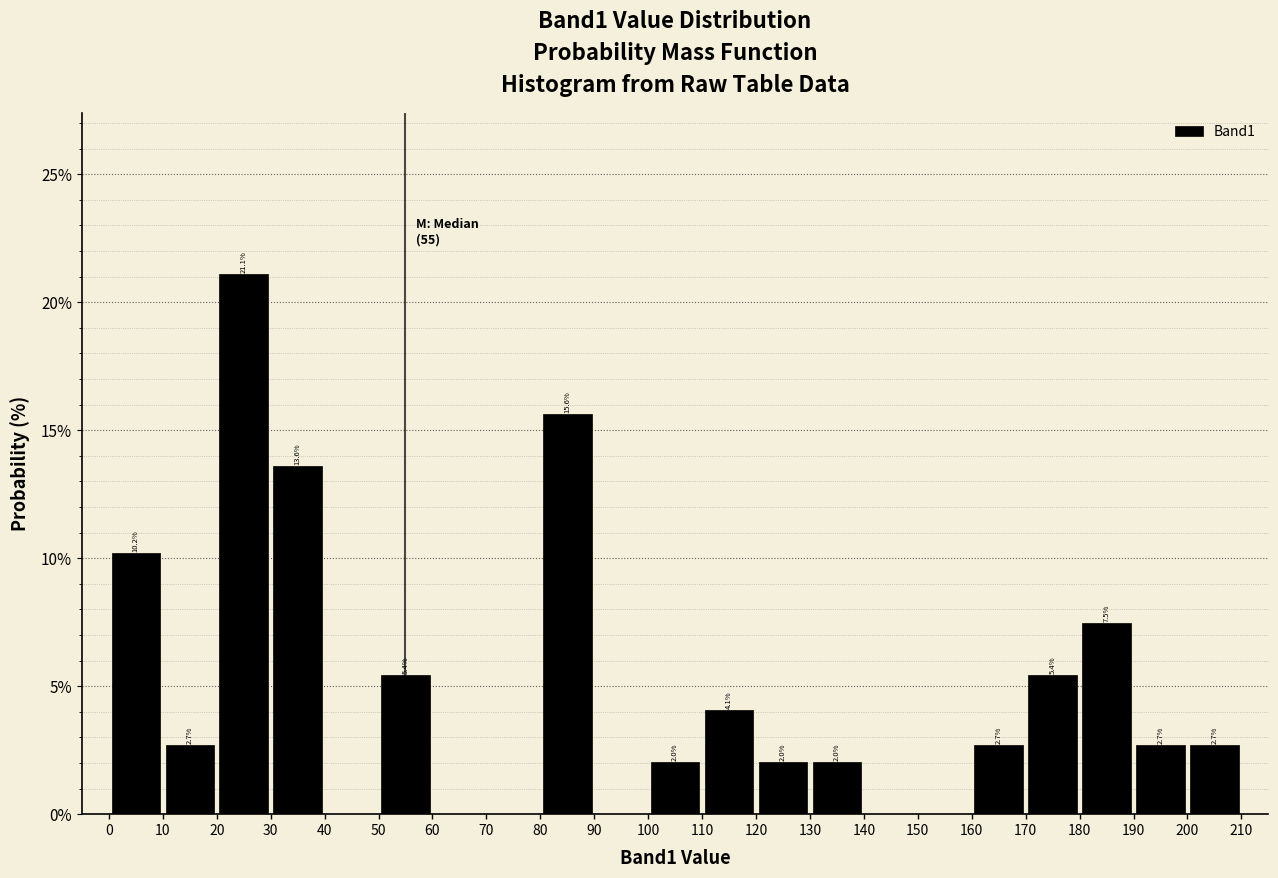

Over which range of the x-axis is the bar tallest?

20 to 30